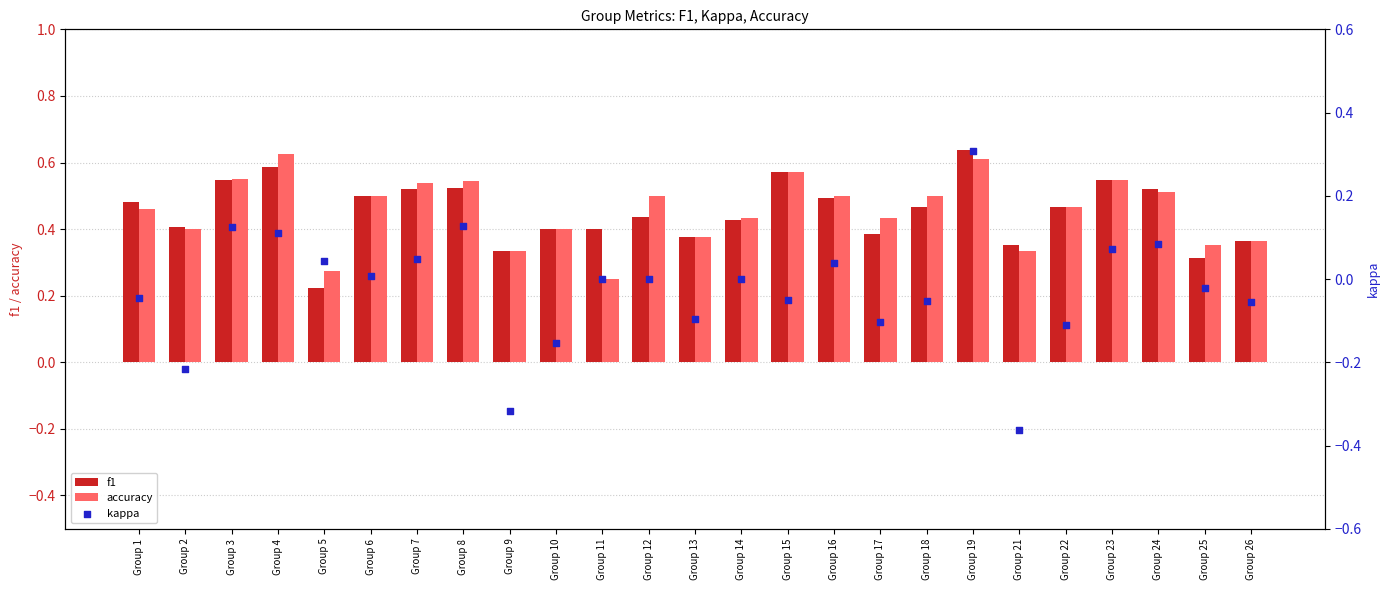

Is the value of kappa at Group 23 greater than the value of accuracy at Group 3?

No